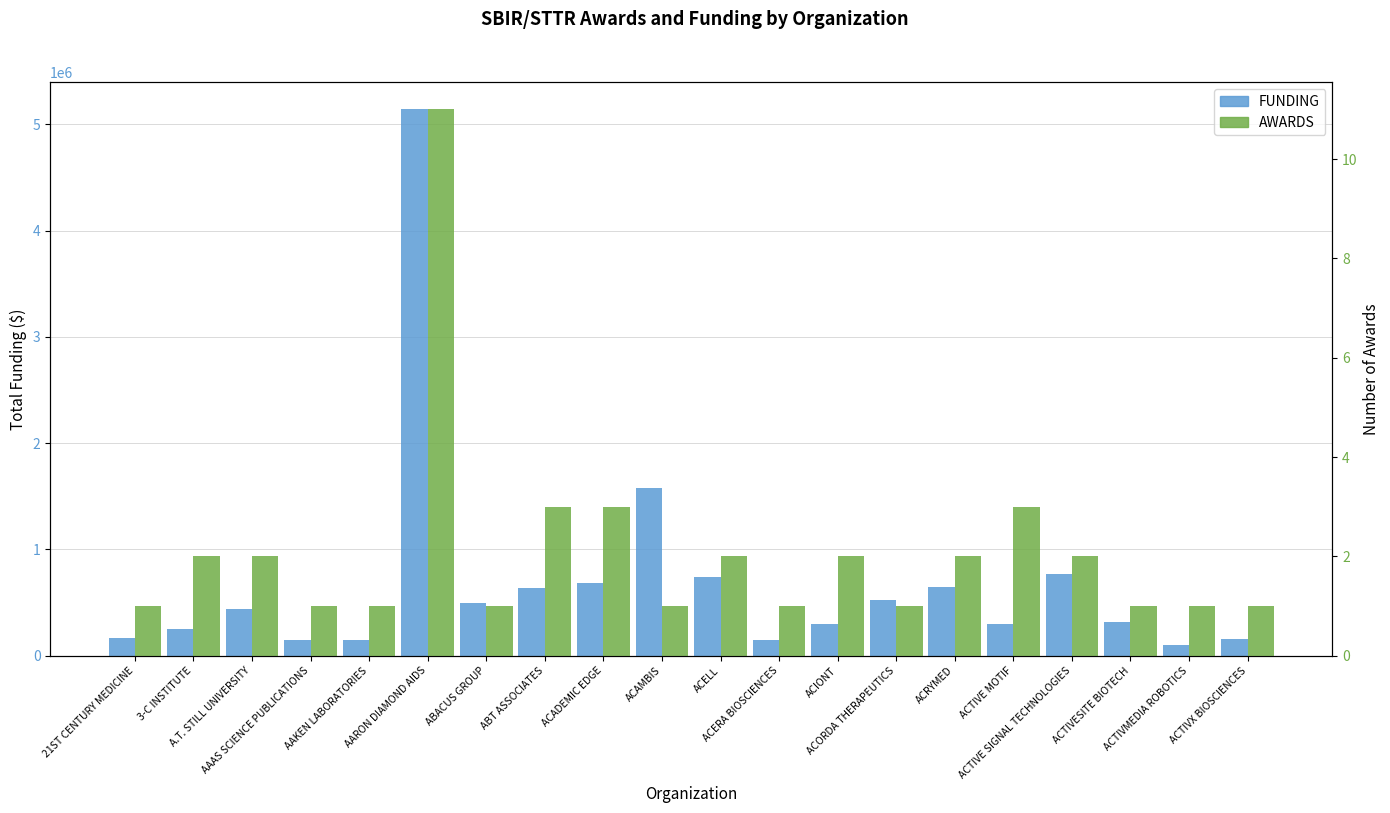

Between ACRYMED and 3-C INSTITUTE, which is larger?

ACRYMED